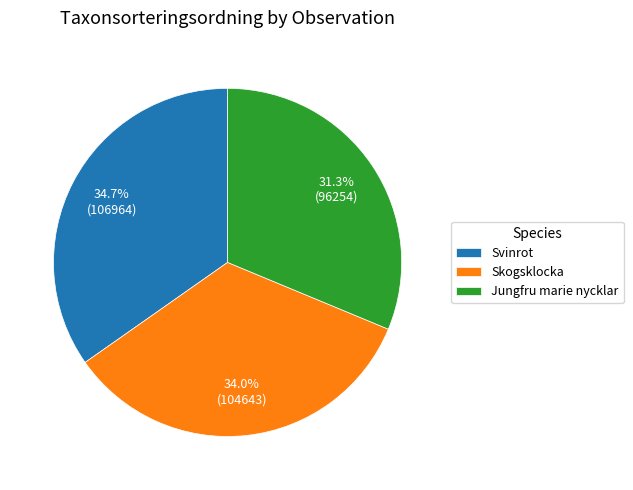

Combined, do Svinrot and Skogsklocka account for over 50%?

Yes